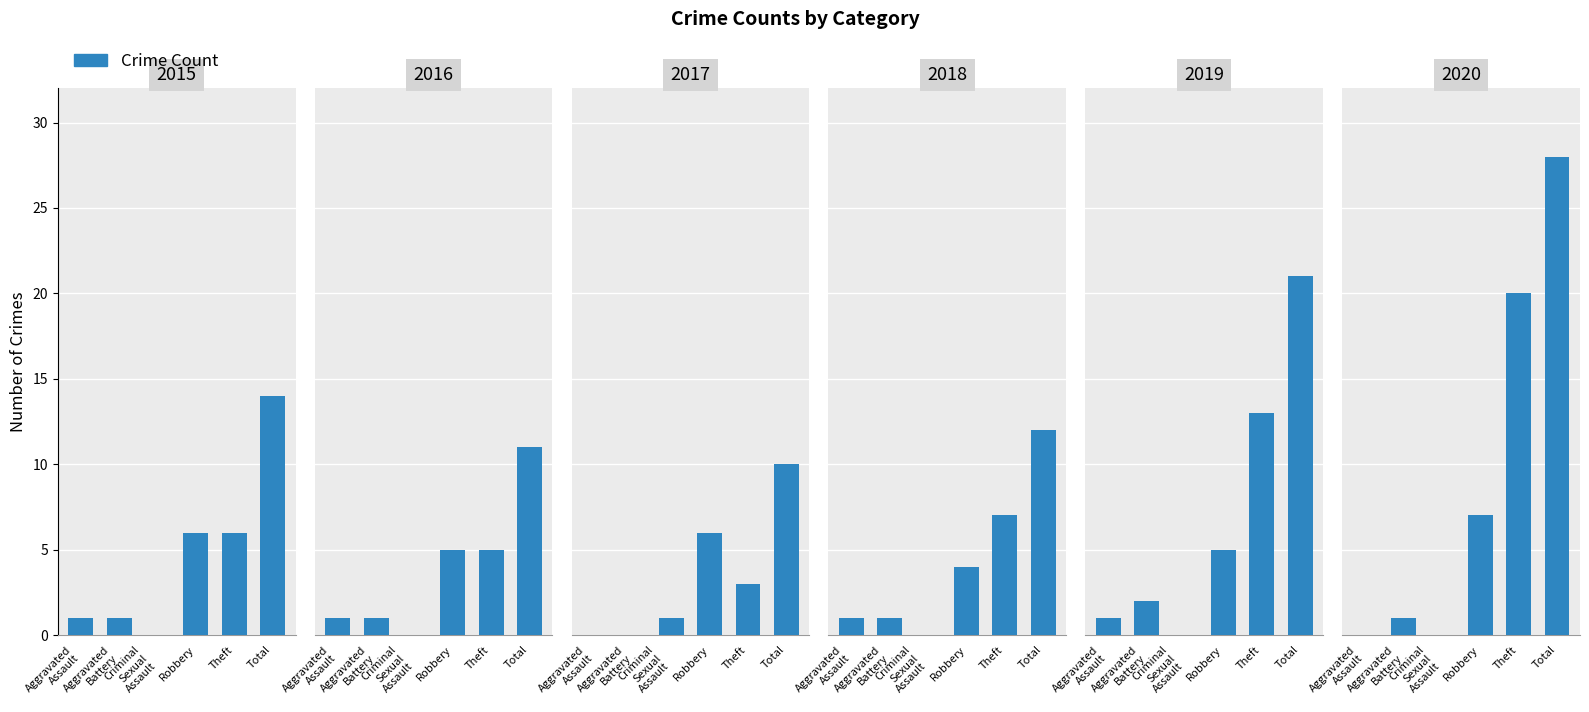

Which has a higher value, Aggravated
Battery or Robbery?

Robbery